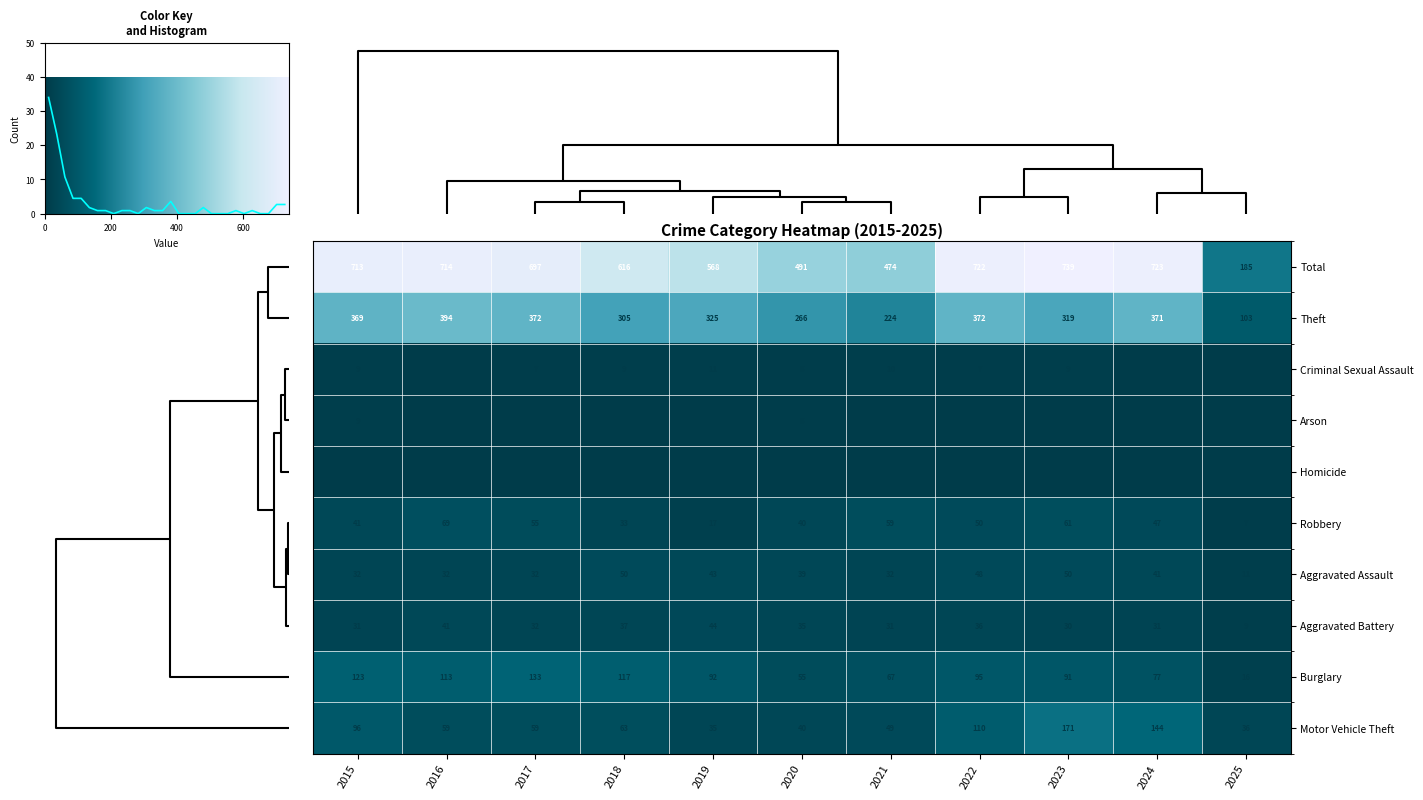

How many series are shown in this chart?

10